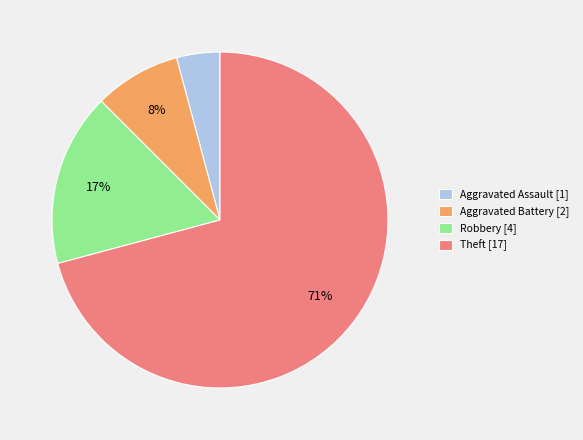

What is the majority slice?

Theft